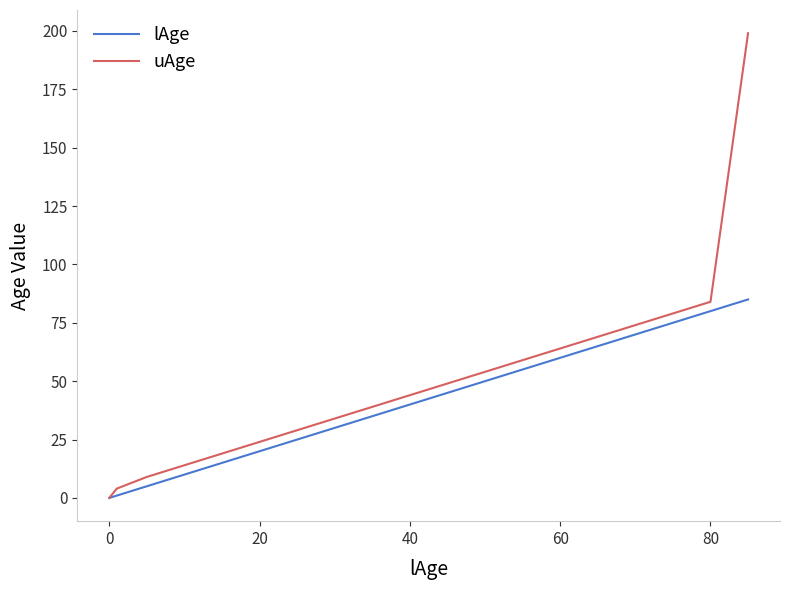

Which series has the largest range (max minus min)?

uAge